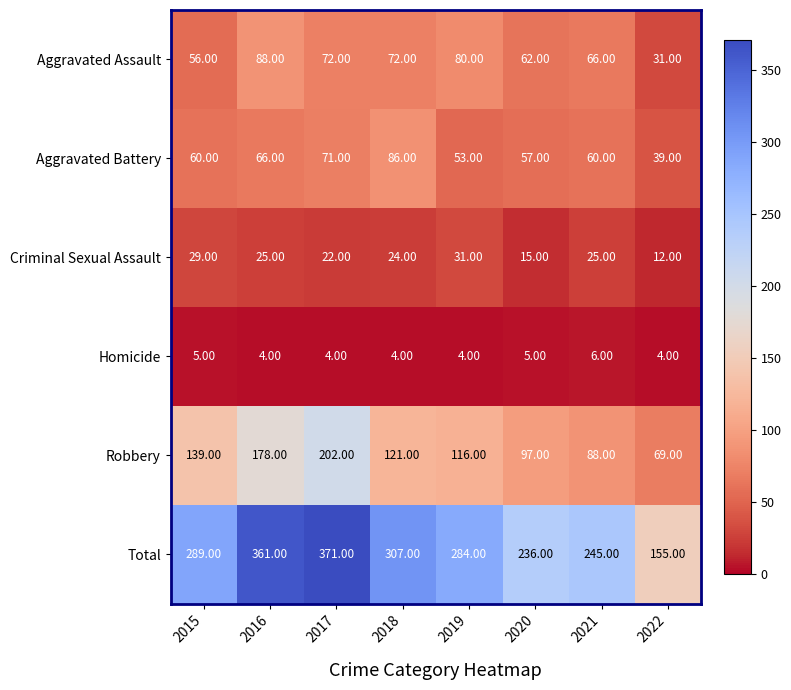

What is the difference between the maximum and minimum values in the Robbery series?

133